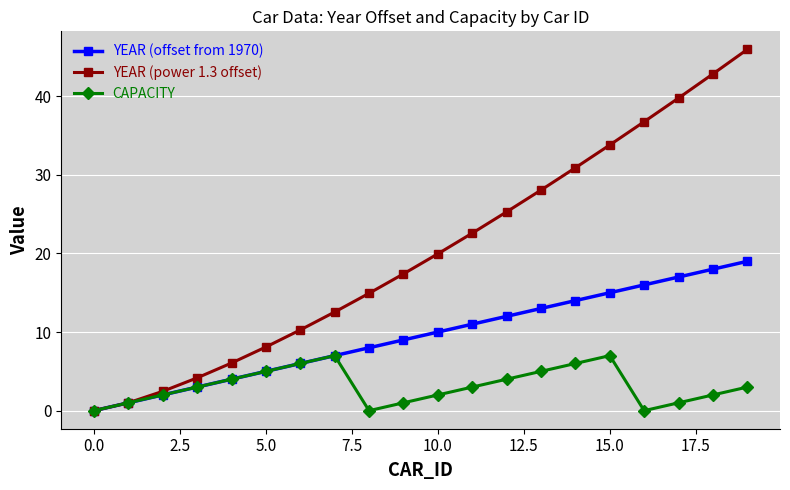

Which series has the largest range (max minus min)?

YEAR (power 1.3 offset)